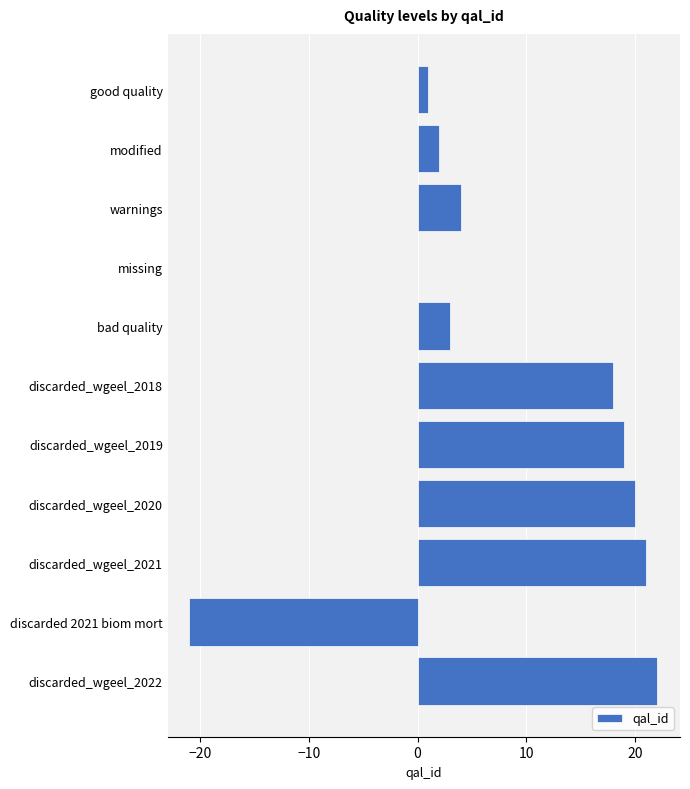

Which category has the highest value across all series?

discarded_wgeel_2022